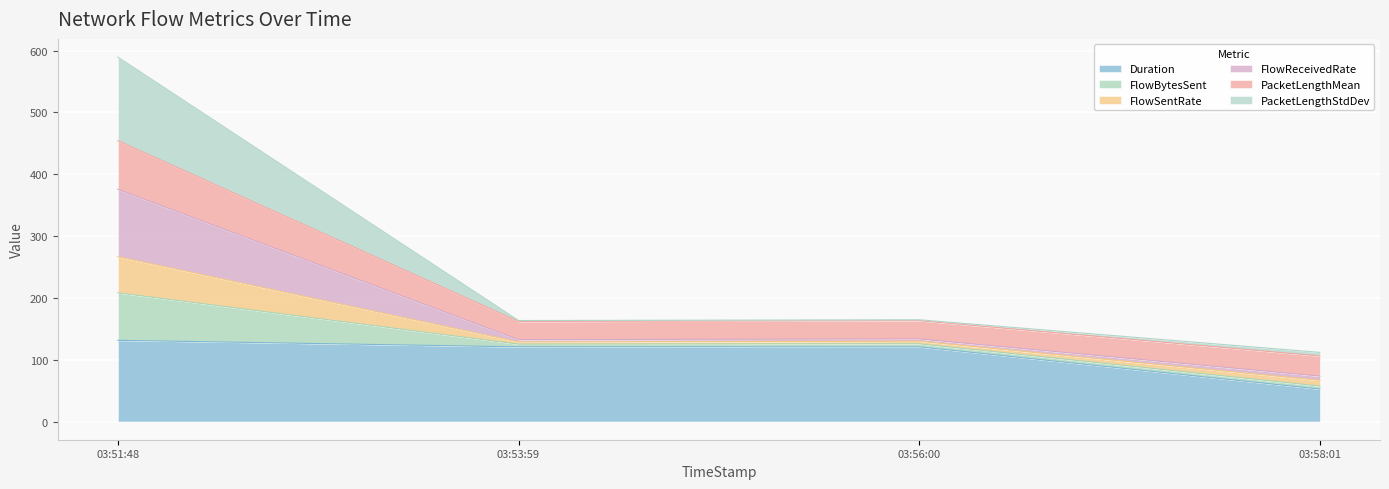

What is the lowest value of the Duration series?

52.5